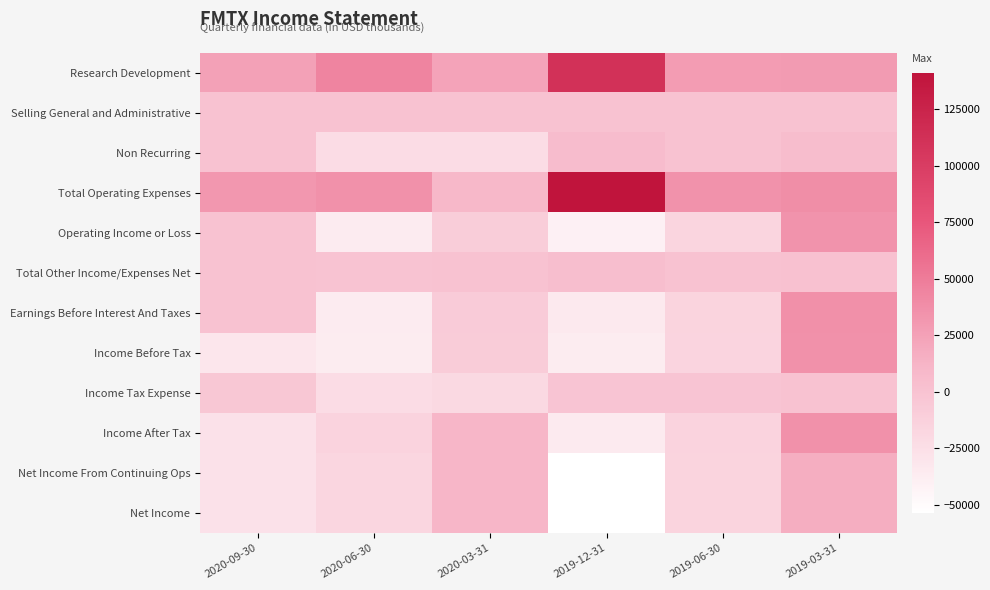

Rank the series at 2020-03-31 from lowest to highest value.

Non Recurring, Income Tax Expense, Operating Income or Loss, Income Before Tax, Earnings Before Interest And Taxes, Selling General and Administrative, Total Other Income/Expenses Net, Total Operating Expenses, Income After Tax, Net Income From Continuing Ops, Net Income, Research Development